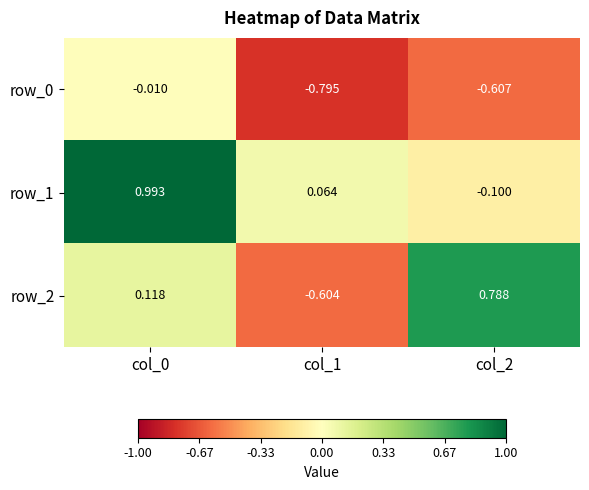

List the series in order of their overall mean, lowest first.

row_0, row_2, row_1